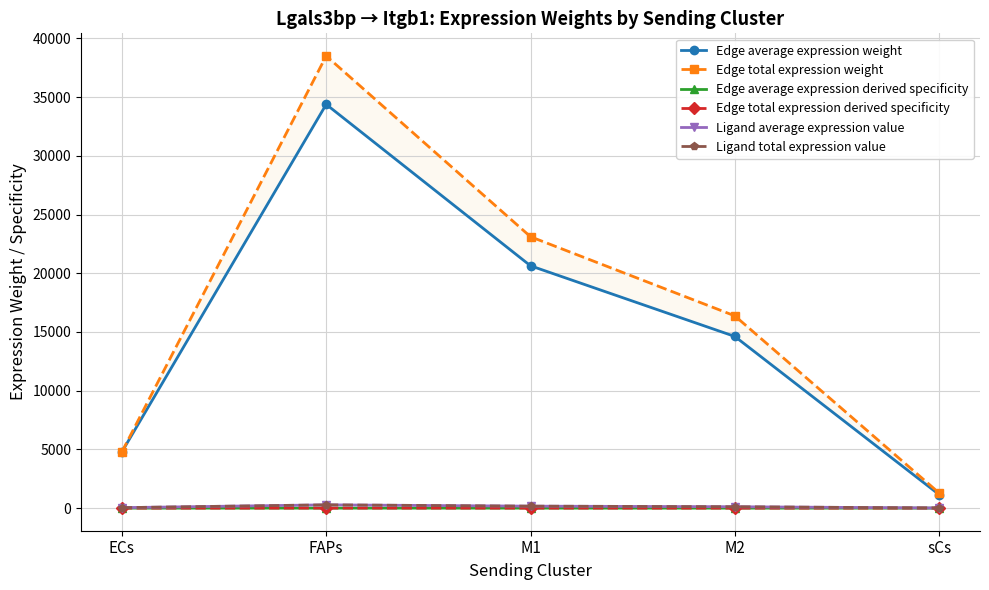

At which category does the chart reach its peak across all series?

FAPs